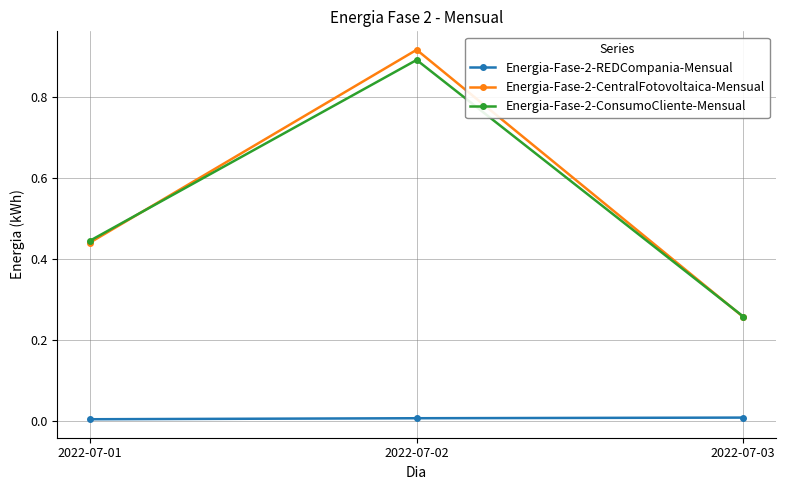

Which label corresponds to the largest value in the chart?

2022-07-02